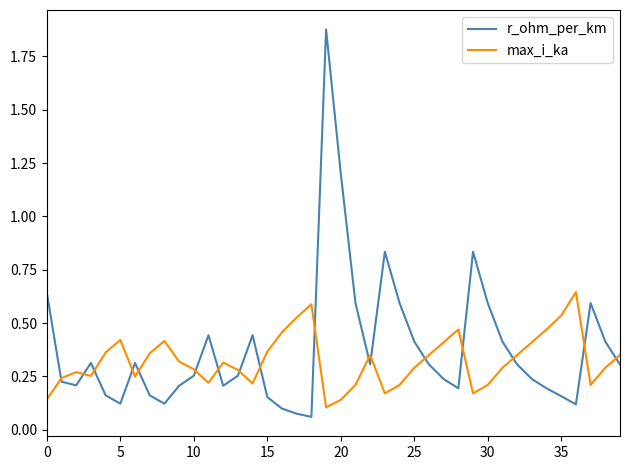

Which series has the largest range (max minus min)?

r_ohm_per_km